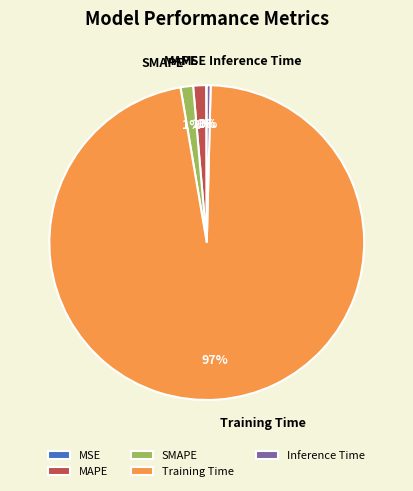

To the nearest percent, what is the average slice percentage?

20%